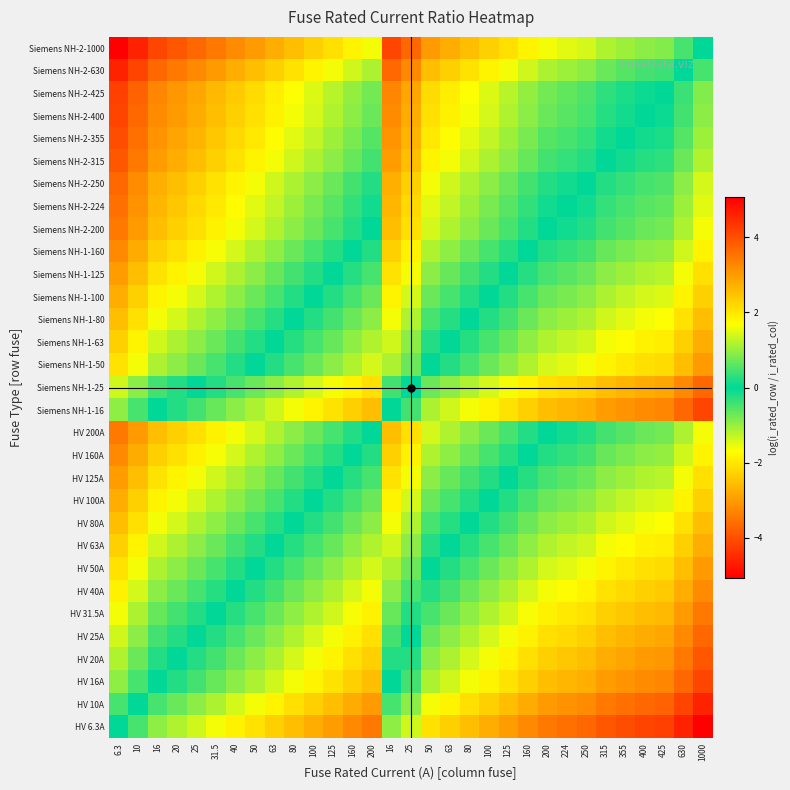

Reading right to left, extract all data points from this chart.

HV 6.3A: 1000=-5.1	630=-4.6	425=-4.2	400=-4.2	355=-4.0	315=-3.9	250=-3.7	224=-3.6	200=-3.5	160=-3.2	125=-3.0	100=-2.8	80=-2.5	63=-2.3	50=-2.1	25=-1.4	16=-0.9	200=-3.5	160=-3.2	125=-3.0	100=-2.8	80=-2.5	63=-2.3	50=-2.1	40=-1.8	31.5=-1.6	25=-1.4	20=-1.2	16=-0.9	10=-0.5	6.3=0.0
HV 10A: 1000=-4.6	630=-4.1	425=-3.7	400=-3.7	355=-3.6	315=-3.4	250=-3.2	224=-3.1	200=-3.0	160=-2.8	125=-2.5	100=-2.3	80=-2.1	63=-1.8	50=-1.6	25=-0.9	16=-0.5	200=-3.0	160=-2.8	125=-2.5	100=-2.3	80=-2.1	63=-1.8	50=-1.6	40=-1.4	31.5=-1.1	25=-0.9	20=-0.7	16=-0.5	10=0.0	6.3=0.5
HV 16A: 1000=-4.1	630=-3.7	425=-3.3	400=-3.2	355=-3.1	315=-3.0	250=-2.7	224=-2.6	200=-2.5	160=-2.3	125=-2.1	100=-1.8	80=-1.6	63=-1.4	50=-1.1	25=-0.4	16=0.0	200=-2.5	160=-2.3	125=-2.1	100=-1.8	80=-1.6	63=-1.4	50=-1.1	40=-0.9	31.5=-0.7	25=-0.4	20=-0.2	16=0.0	10=0.5	6.3=0.9
HV 20A: 1000=-3.9	630=-3.4	425=-3.1	400=-3.0	355=-2.9	315=-2.8	250=-2.5	224=-2.4	200=-2.3	160=-2.1	125=-1.8	100=-1.6	80=-1.4	63=-1.1	50=-0.9	25=-0.2	16=0.2	200=-2.3	160=-2.1	125=-1.8	100=-1.6	80=-1.4	63=-1.1	50=-0.9	40=-0.7	31.5=-0.5	25=-0.2	20=0.0	16=0.2	10=0.7	6.3=1.2
HV 25A: 1000=-3.7	630=-3.2	425=-2.8	400=-2.8	355=-2.7	315=-2.5	250=-2.3	224=-2.2	200=-2.1	160=-1.9	125=-1.6	100=-1.4	80=-1.2	63=-0.9	50=-0.7	25=0.0	16=0.4	200=-2.1	160=-1.9	125=-1.6	100=-1.4	80=-1.2	63=-0.9	50=-0.7	40=-0.5	31.5=-0.2	25=0.0	20=0.2	16=0.4	10=0.9	6.3=1.4
HV 31.5A: 1000=-3.5	630=-3.0	425=-2.6	400=-2.5	355=-2.4	315=-2.3	250=-2.1	224=-2.0	200=-1.8	160=-1.6	125=-1.4	100=-1.2	80=-0.9	63=-0.7	50=-0.5	25=0.2	16=0.7	200=-1.8	160=-1.6	125=-1.4	100=-1.2	80=-0.9	63=-0.7	50=-0.5	40=-0.2	31.5=0.0	25=0.2	20=0.5	16=0.7	10=1.1	6.3=1.6
HV 40A: 1000=-3.2	630=-2.8	425=-2.4	400=-2.3	355=-2.2	315=-2.1	250=-1.8	224=-1.7	200=-1.6	160=-1.4	125=-1.1	100=-0.9	80=-0.7	63=-0.5	50=-0.2	25=0.5	16=0.9	200=-1.6	160=-1.4	125=-1.1	100=-0.9	80=-0.7	63=-0.5	50=-0.2	40=0.0	31.5=0.2	25=0.5	20=0.7	16=0.9	10=1.4	6.3=1.8
HV 50A: 1000=-3.0	630=-2.5	425=-2.1	400=-2.1	355=-2.0	315=-1.8	250=-1.6	224=-1.5	200=-1.4	160=-1.2	125=-0.9	100=-0.7	80=-0.5	63=-0.2	50=0.0	25=0.7	16=1.1	200=-1.4	160=-1.2	125=-0.9	100=-0.7	80=-0.5	63=-0.2	50=0.0	40=0.2	31.5=0.5	25=0.7	20=0.9	16=1.1	10=1.6	6.3=2.1
HV 63A: 1000=-2.8	630=-2.3	425=-1.9	400=-1.8	355=-1.7	315=-1.6	250=-1.4	224=-1.3	200=-1.2	160=-0.9	125=-0.7	100=-0.5	80=-0.2	63=0.0	50=0.2	25=0.9	16=1.4	200=-1.2	160=-0.9	125=-0.7	100=-0.5	80=-0.2	63=0.0	50=0.2	40=0.5	31.5=0.7	25=0.9	20=1.1	16=1.4	10=1.8	6.3=2.3
HV 80A: 1000=-2.5	630=-2.1	425=-1.7	400=-1.6	355=-1.5	315=-1.4	250=-1.1	224=-1.0	200=-0.9	160=-0.7	125=-0.4	100=-0.2	80=0.0	63=0.2	50=0.5	25=1.2	16=1.6	200=-0.9	160=-0.7	125=-0.4	100=-0.2	80=0.0	63=0.2	50=0.5	40=0.7	31.5=0.9	25=1.2	20=1.4	16=1.6	10=2.1	6.3=2.5
HV 100A: 1000=-2.3	630=-1.8	425=-1.4	400=-1.4	355=-1.3	315=-1.1	250=-0.9	224=-0.8	200=-0.7	160=-0.5	125=-0.2	100=0.0	80=0.2	63=0.5	50=0.7	25=1.4	16=1.8	200=-0.7	160=-0.5	125=-0.2	100=0.0	80=0.2	63=0.5	50=0.7	40=0.9	31.5=1.2	25=1.4	20=1.6	16=1.8	10=2.3	6.3=2.8
HV 125A: 1000=-2.1	630=-1.6	425=-1.2	400=-1.2	355=-1.0	315=-0.9	250=-0.7	224=-0.6	200=-0.5	160=-0.2	125=0.0	100=0.2	80=0.4	63=0.7	50=0.9	25=1.6	16=2.1	200=-0.5	160=-0.2	125=0.0	100=0.2	80=0.4	63=0.7	50=0.9	40=1.1	31.5=1.4	25=1.6	20=1.8	16=2.1	10=2.5	6.3=3.0
HV 160A: 1000=-1.8	630=-1.4	425=-1.0	400=-0.9	355=-0.8	315=-0.7	250=-0.4	224=-0.3	200=-0.2	160=0.0	125=0.2	100=0.5	80=0.7	63=0.9	50=1.2	25=1.9	16=2.3	200=-0.2	160=0.0	125=0.2	100=0.5	80=0.7	63=0.9	50=1.2	40=1.4	31.5=1.6	25=1.9	20=2.1	16=2.3	10=2.8	6.3=3.2
HV 200A: 1000=-1.6	630=-1.1	425=-0.8	400=-0.7	355=-0.6	315=-0.5	250=-0.2	224=-0.1	200=0.0	160=0.2	125=0.5	100=0.7	80=0.9	63=1.2	50=1.4	25=2.1	16=2.5	200=0.0	160=0.2	125=0.5	100=0.7	80=0.9	63=1.2	50=1.4	40=1.6	31.5=1.8	25=2.1	20=2.3	16=2.5	10=3.0	6.3=3.5
Siemens NH-1-16: 1000=-4.1	630=-3.7	425=-3.3	400=-3.2	355=-3.1	315=-3.0	250=-2.7	224=-2.6	200=-2.5	160=-2.3	125=-2.1	100=-1.8	80=-1.6	63=-1.4	50=-1.1	25=-0.4	16=0.0	200=-2.5	160=-2.3	125=-2.1	100=-1.8	80=-1.6	63=-1.4	50=-1.1	40=-0.9	31.5=-0.7	25=-0.4	20=-0.2	16=0.0	10=0.5	6.3=0.9
Siemens NH-1-25: 1000=-3.7	630=-3.2	425=-2.8	400=-2.8	355=-2.7	315=-2.5	250=-2.3	224=-2.2	200=-2.1	160=-1.9	125=-1.6	100=-1.4	80=-1.2	63=-0.9	50=-0.7	25=0.0	16=0.4	200=-2.1	160=-1.9	125=-1.6	100=-1.4	80=-1.2	63=-0.9	50=-0.7	40=-0.5	31.5=-0.2	25=0.0	20=0.2	16=0.4	10=0.9	6.3=1.4
Siemens NH-1-50: 1000=-3.0	630=-2.5	425=-2.1	400=-2.1	355=-2.0	315=-1.8	250=-1.6	224=-1.5	200=-1.4	160=-1.2	125=-0.9	100=-0.7	80=-0.5	63=-0.2	50=0.0	25=0.7	16=1.1	200=-1.4	160=-1.2	125=-0.9	100=-0.7	80=-0.5	63=-0.2	50=0.0	40=0.2	31.5=0.5	25=0.7	20=0.9	16=1.1	10=1.6	6.3=2.1
Siemens NH-1-63: 1000=-2.8	630=-2.3	425=-1.9	400=-1.8	355=-1.7	315=-1.6	250=-1.4	224=-1.3	200=-1.2	160=-0.9	125=-0.7	100=-0.5	80=-0.2	63=0.0	50=0.2	25=0.9	16=1.4	200=-1.2	160=-0.9	125=-0.7	100=-0.5	80=-0.2	63=0.0	50=0.2	40=0.5	31.5=0.7	25=0.9	20=1.1	16=1.4	10=1.8	6.3=2.3
Siemens NH-1-80: 1000=-2.5	630=-2.1	425=-1.7	400=-1.6	355=-1.5	315=-1.4	250=-1.1	224=-1.0	200=-0.9	160=-0.7	125=-0.4	100=-0.2	80=0.0	63=0.2	50=0.5	25=1.2	16=1.6	200=-0.9	160=-0.7	125=-0.4	100=-0.2	80=0.0	63=0.2	50=0.5	40=0.7	31.5=0.9	25=1.2	20=1.4	16=1.6	10=2.1	6.3=2.5
Siemens NH-1-100: 1000=-2.3	630=-1.8	425=-1.4	400=-1.4	355=-1.3	315=-1.1	250=-0.9	224=-0.8	200=-0.7	160=-0.5	125=-0.2	100=0.0	80=0.2	63=0.5	50=0.7	25=1.4	16=1.8	200=-0.7	160=-0.5	125=-0.2	100=0.0	80=0.2	63=0.5	50=0.7	40=0.9	31.5=1.2	25=1.4	20=1.6	16=1.8	10=2.3	6.3=2.8
Siemens NH-1-125: 1000=-2.1	630=-1.6	425=-1.2	400=-1.2	355=-1.0	315=-0.9	250=-0.7	224=-0.6	200=-0.5	160=-0.2	125=0.0	100=0.2	80=0.4	63=0.7	50=0.9	25=1.6	16=2.1	200=-0.5	160=-0.2	125=0.0	100=0.2	80=0.4	63=0.7	50=0.9	40=1.1	31.5=1.4	25=1.6	20=1.8	16=2.1	10=2.5	6.3=3.0
Siemens NH-1-160: 1000=-1.8	630=-1.4	425=-1.0	400=-0.9	355=-0.8	315=-0.7	250=-0.4	224=-0.3	200=-0.2	160=0.0	125=0.2	100=0.5	80=0.7	63=0.9	50=1.2	25=1.9	16=2.3	200=-0.2	160=0.0	125=0.2	100=0.5	80=0.7	63=0.9	50=1.2	40=1.4	31.5=1.6	25=1.9	20=2.1	16=2.3	10=2.8	6.3=3.2
Siemens NH-2-200: 1000=-1.6	630=-1.1	425=-0.8	400=-0.7	355=-0.6	315=-0.5	250=-0.2	224=-0.1	200=0.0	160=0.2	125=0.5	100=0.7	80=0.9	63=1.2	50=1.4	25=2.1	16=2.5	200=0.0	160=0.2	125=0.5	100=0.7	80=0.9	63=1.2	50=1.4	40=1.6	31.5=1.8	25=2.1	20=2.3	16=2.5	10=3.0	6.3=3.5
Siemens NH-2-224: 1000=-1.5	630=-1.0	425=-0.6	400=-0.6	355=-0.5	315=-0.3	250=-0.1	224=0.0	200=0.1	160=0.3	125=0.6	100=0.8	80=1.0	63=1.3	50=1.5	25=2.2	16=2.6	200=0.1	160=0.3	125=0.6	100=0.8	80=1.0	63=1.3	50=1.5	40=1.7	31.5=2.0	25=2.2	20=2.4	16=2.6	10=3.1	6.3=3.6
Siemens NH-2-250: 1000=-1.4	630=-0.9	425=-0.5	400=-0.5	355=-0.4	315=-0.2	250=0.0	224=0.1	200=0.2	160=0.4	125=0.7	100=0.9	80=1.1	63=1.4	50=1.6	25=2.3	16=2.7	200=0.2	160=0.4	125=0.7	100=0.9	80=1.1	63=1.4	50=1.6	40=1.8	31.5=2.1	25=2.3	20=2.5	16=2.7	10=3.2	6.3=3.7
Siemens NH-2-315: 1000=-1.2	630=-0.7	425=-0.3	400=-0.2	355=-0.1	315=0.0	250=0.2	224=0.3	200=0.5	160=0.7	125=0.9	100=1.1	80=1.4	63=1.6	50=1.8	25=2.5	16=3.0	200=0.5	160=0.7	125=0.9	100=1.1	80=1.4	63=1.6	50=1.8	40=2.1	31.5=2.3	25=2.5	20=2.8	16=3.0	10=3.4	6.3=3.9
Siemens NH-2-355: 1000=-1.0	630=-0.6	425=-0.2	400=-0.1	355=0.0	315=0.1	250=0.4	224=0.5	200=0.6	160=0.8	125=1.0	100=1.3	80=1.5	63=1.7	50=2.0	25=2.7	16=3.1	200=0.6	160=0.8	125=1.0	100=1.3	80=1.5	63=1.7	50=2.0	40=2.2	31.5=2.4	25=2.7	20=2.9	16=3.1	10=3.6	6.3=4.0
Siemens NH-2-400: 1000=-0.9	630=-0.5	425=-0.1	400=0.0	355=0.1	315=0.2	250=0.5	224=0.6	200=0.7	160=0.9	125=1.2	100=1.4	80=1.6	63=1.8	50=2.1	25=2.8	16=3.2	200=0.7	160=0.9	125=1.2	100=1.4	80=1.6	63=1.8	50=2.1	40=2.3	31.5=2.5	25=2.8	20=3.0	16=3.2	10=3.7	6.3=4.2
Siemens NH-2-425: 1000=-0.9	630=-0.4	425=0.0	400=0.1	355=0.2	315=0.3	250=0.5	224=0.6	200=0.8	160=1.0	125=1.2	100=1.4	80=1.7	63=1.9	50=2.1	25=2.8	16=3.3	200=0.8	160=1.0	125=1.2	100=1.4	80=1.7	63=1.9	50=2.1	40=2.4	31.5=2.6	25=2.8	20=3.1	16=3.3	10=3.7	6.3=4.2
Siemens NH-2-630: 1000=-0.5	630=0.0	425=0.4	400=0.5	355=0.6	315=0.7	250=0.9	224=1.0	200=1.1	160=1.4	125=1.6	100=1.8	80=2.1	63=2.3	50=2.5	25=3.2	16=3.7	200=1.1	160=1.4	125=1.6	100=1.8	80=2.1	63=2.3	50=2.5	40=2.8	31.5=3.0	25=3.2	20=3.4	16=3.7	10=4.1	6.3=4.6
Siemens NH-2-1000: 1000=0.0	630=0.5	425=0.9	400=0.9	355=1.0	315=1.2	250=1.4	224=1.5	200=1.6	160=1.8	125=2.1	100=2.3	80=2.5	63=2.8	50=3.0	25=3.7	16=4.1	200=1.6	160=1.8	125=2.1	100=2.3	80=2.5	63=2.8	50=3.0	40=3.2	31.5=3.5	25=3.7	20=3.9	16=4.1	10=4.6	6.3=5.1